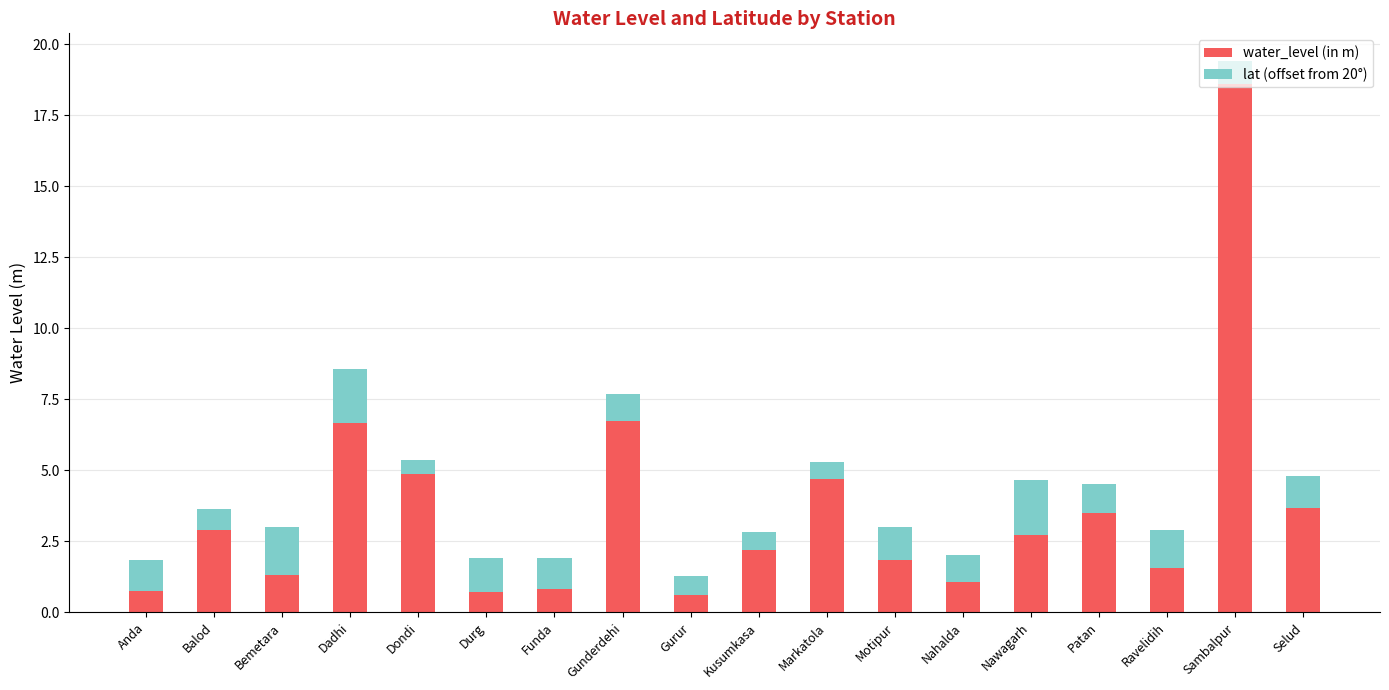

Does the chart contain any negative values?

No